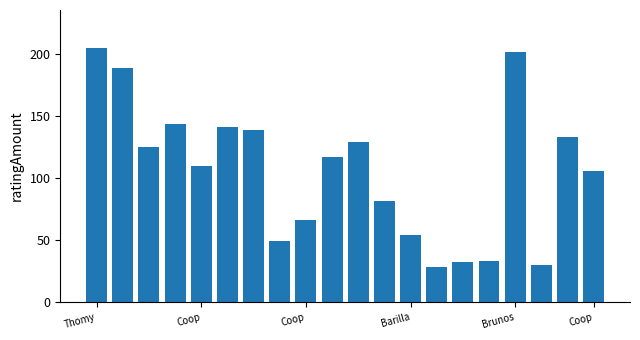

What is the value of the 12th bar from the left?

82